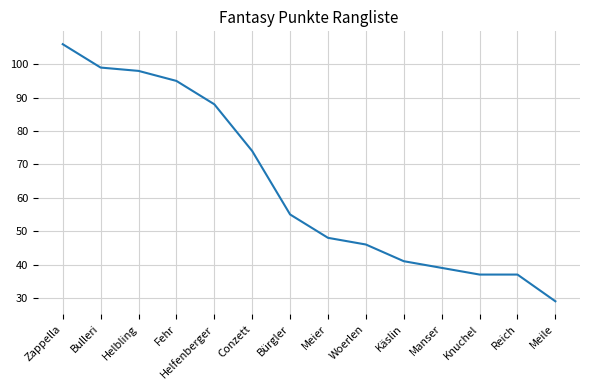

Where is the data nearest to the value 67?

Conzett